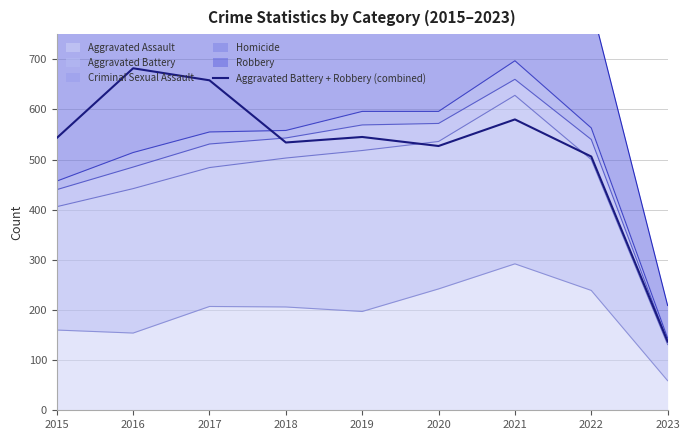

Between 2016 and 2023, which is larger?

2016